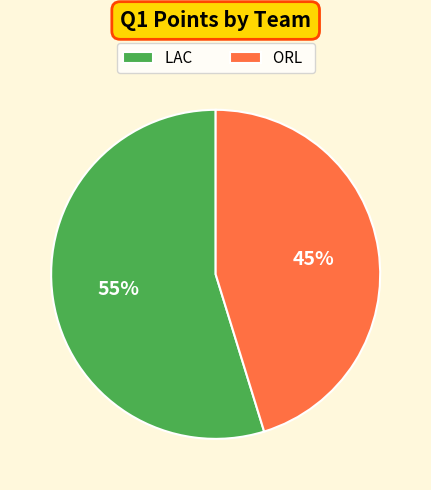

Do LAC and ORL together represent more than half of the pie?

Yes